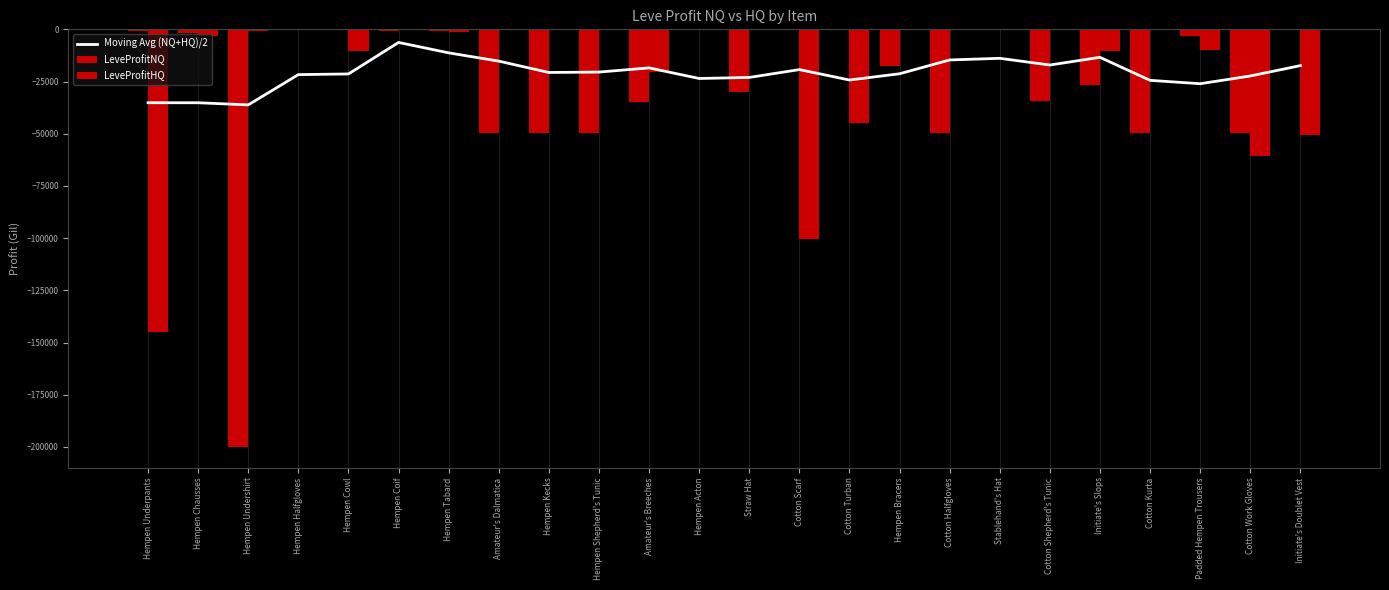

List the labels in order of value, largest first.

Hempen Coif, Hempen Tabard, Initiate's Slops, Stablehand's Hat, Cotton Halfgloves, Amateur's Dalmatica, Cotton Shepherd's Tunic, Initiate's Doublet Vest, Amateur's Breeches, Cotton Scarf, Hempen Shepherd's Tunic, Hempen Kecks, Hempen Bracers, Hempen Cowl, Hempen Halfgloves, Cotton Work Gloves, Straw Hat, Hempen Acton, Cotton Turban, Cotton Kurta, Padded Hempen Trousers, Hempen Underpants, Hempen Chausses, Hempen Undershirt